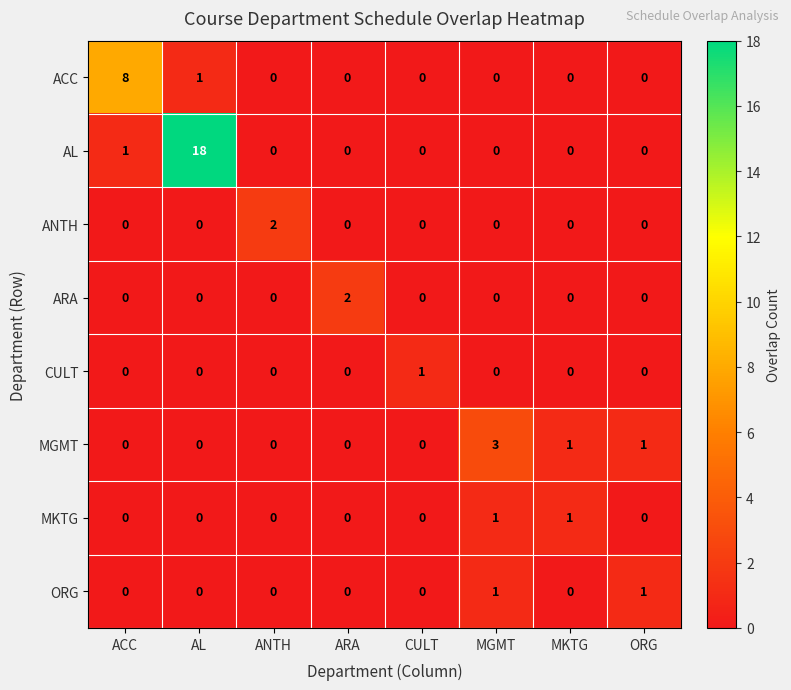

What is the difference between the highest and lowest values at ORG?

1